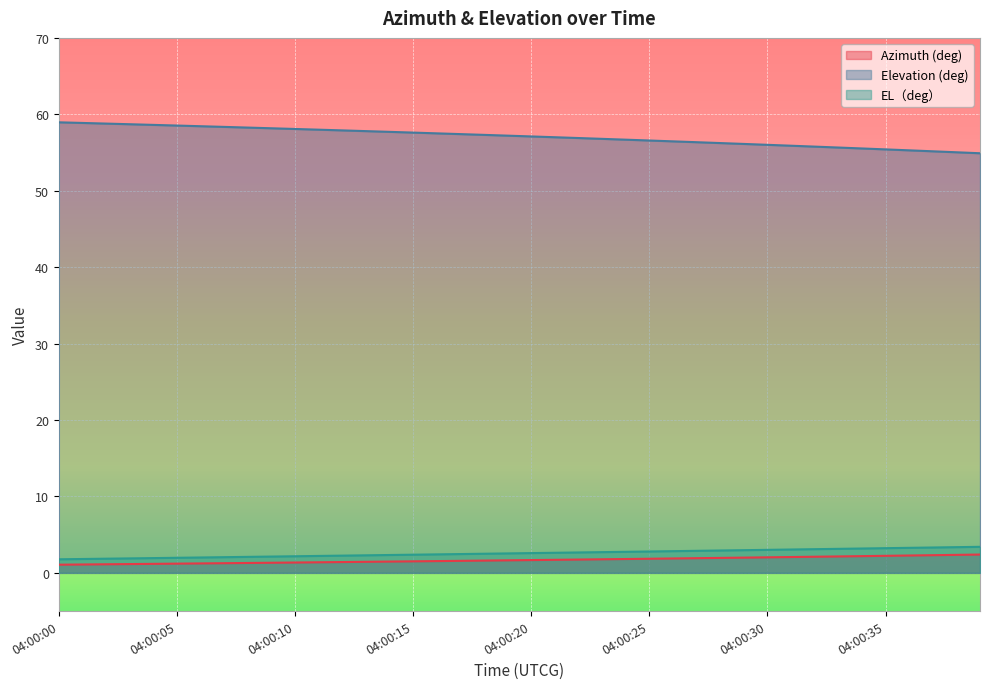

How many distinct data groups are displayed?

3